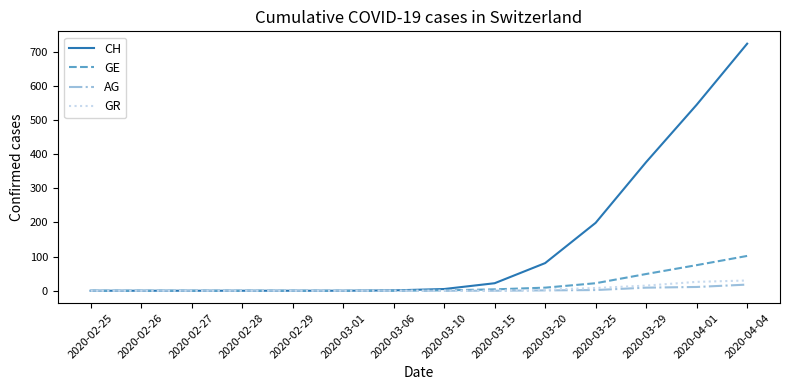

Which label corresponds to the largest value in the chart?

2020-04-04